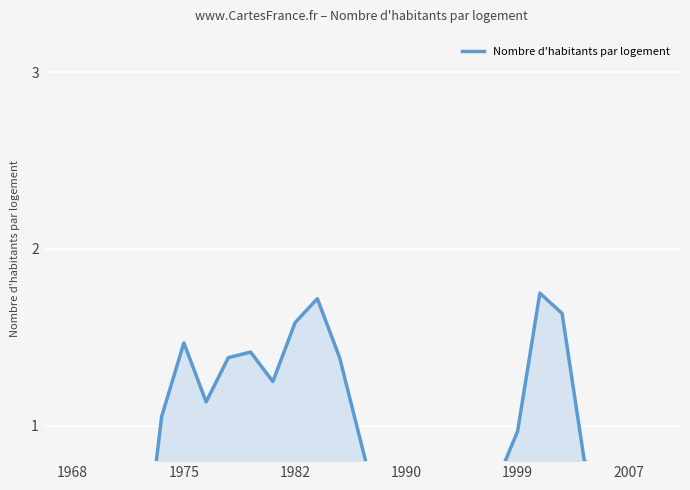

How many data points are above 0?

21